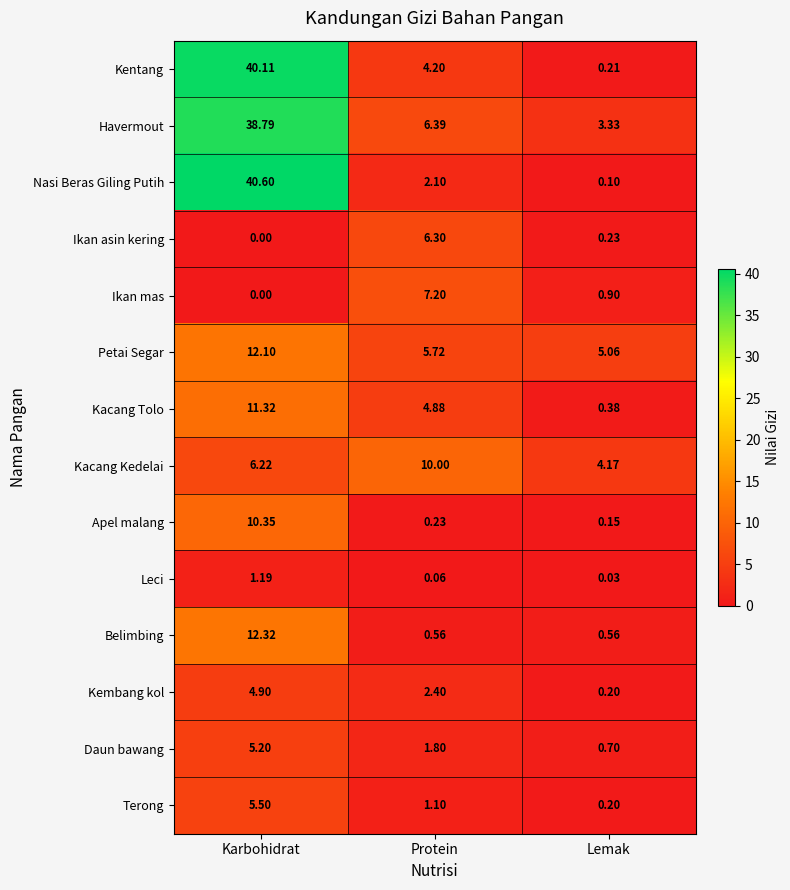

List the series in order of their peak value, lowest first.

Leci, Kembang kol, Daun bawang, Terong, Ikan asin kering, Ikan mas, Kacang Kedelai, Apel malang, Kacang Tolo, Petai Segar, Belimbing, Havermout, Kentang, Nasi Beras Giling Putih